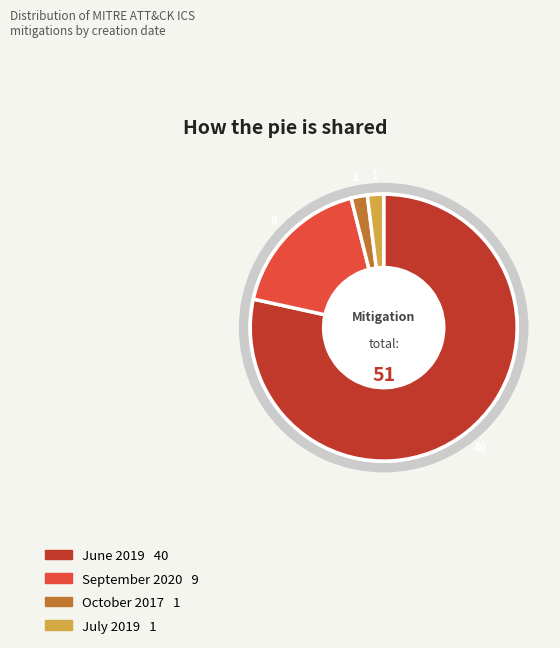

What is the largest slice in the pie chart?

June 2019